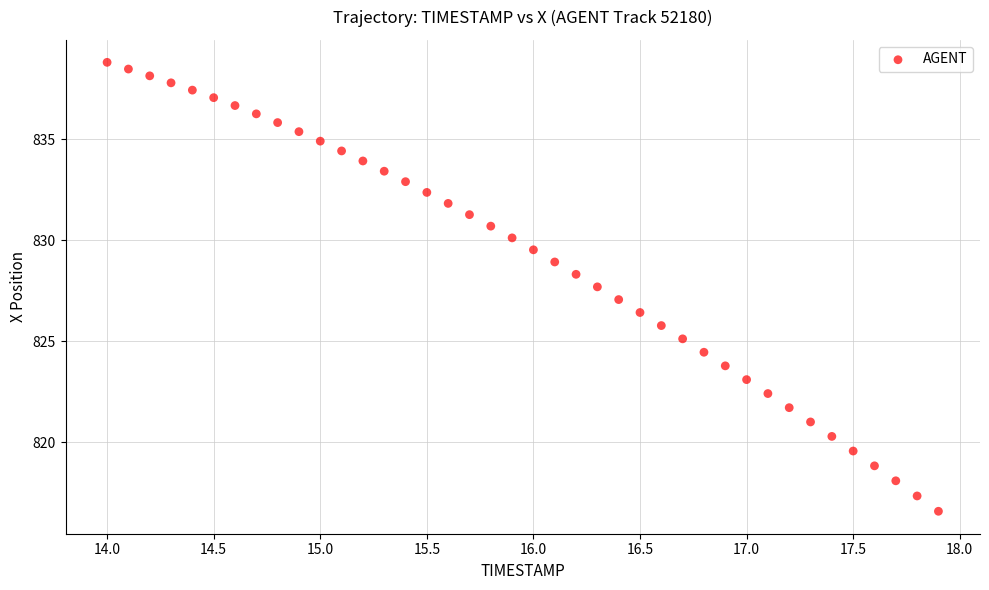

What is the range of Y values (max minus min)?

22.2